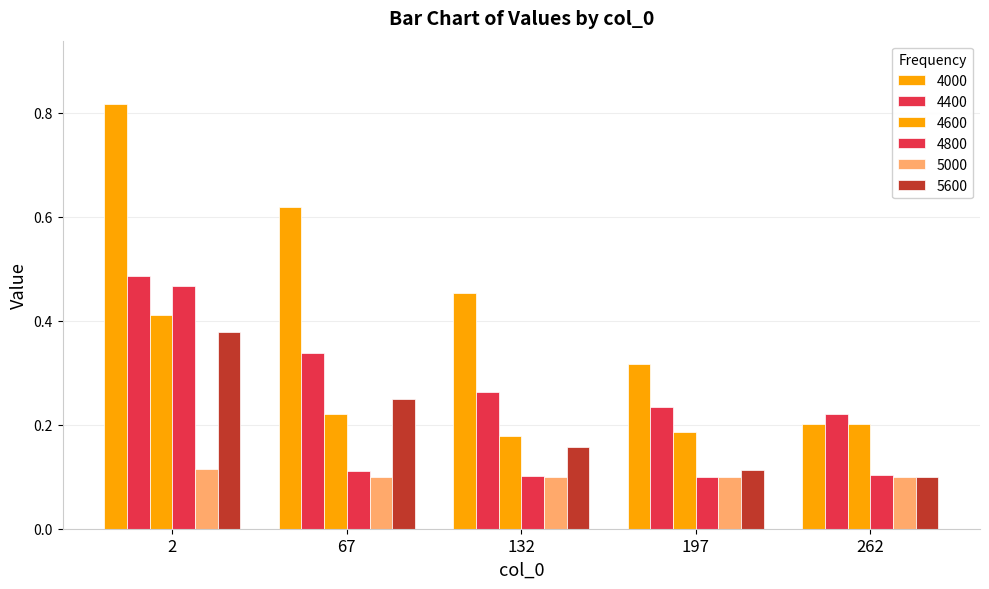

Which category has the highest value across all series?

2